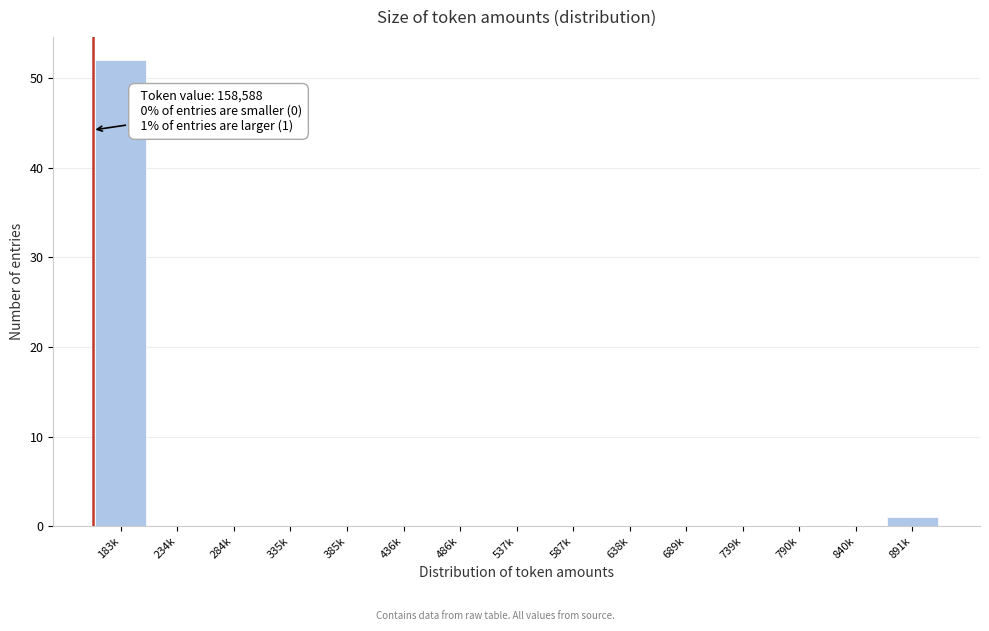

Reading left to right, transcribe all the data shown in this chart.

183k=52	234k=0	284k=0	335k=0	385k=0	436k=0	486k=0	537k=0	587k=0	638k=0	689k=0	739k=0	790k=0	840k=0	891k=1